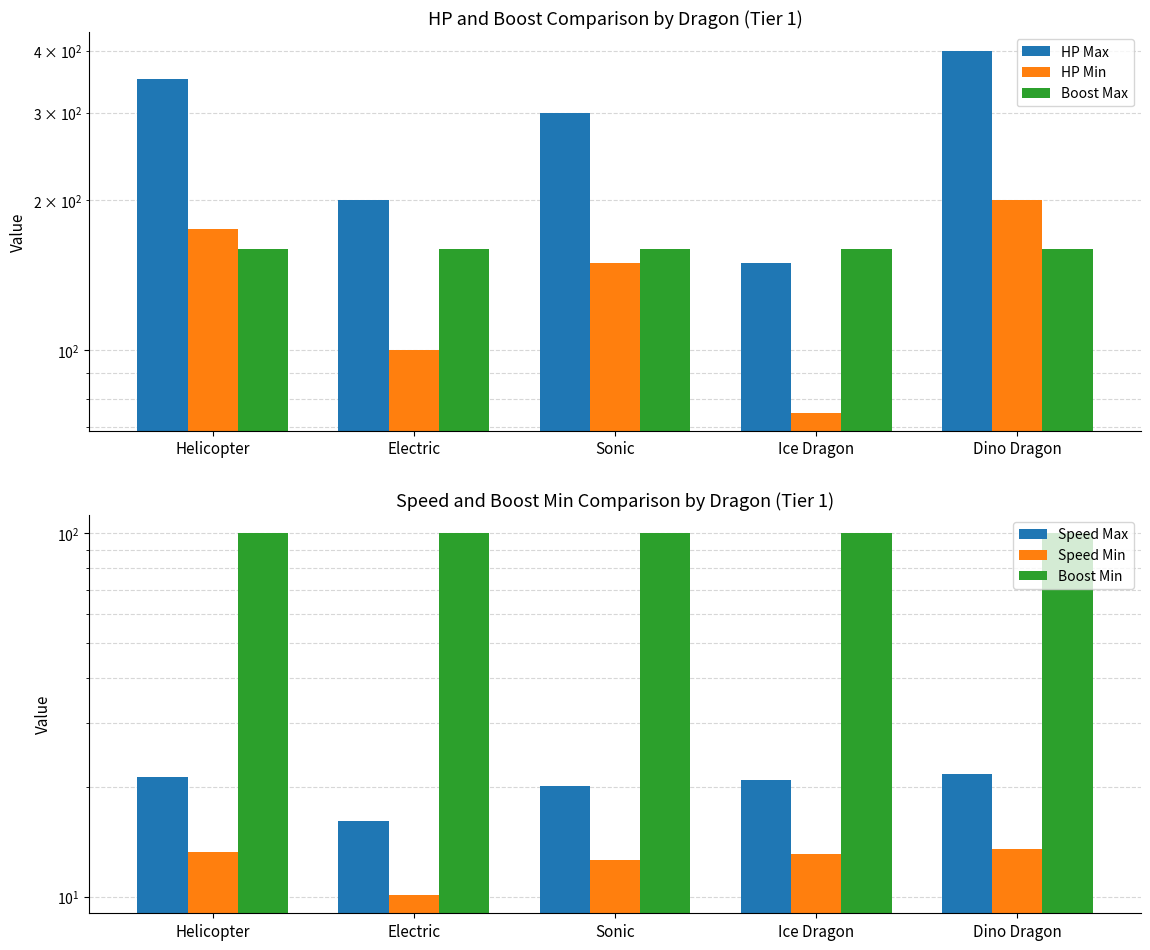

At which category does the chart reach its peak across all series?

Dino Dragon